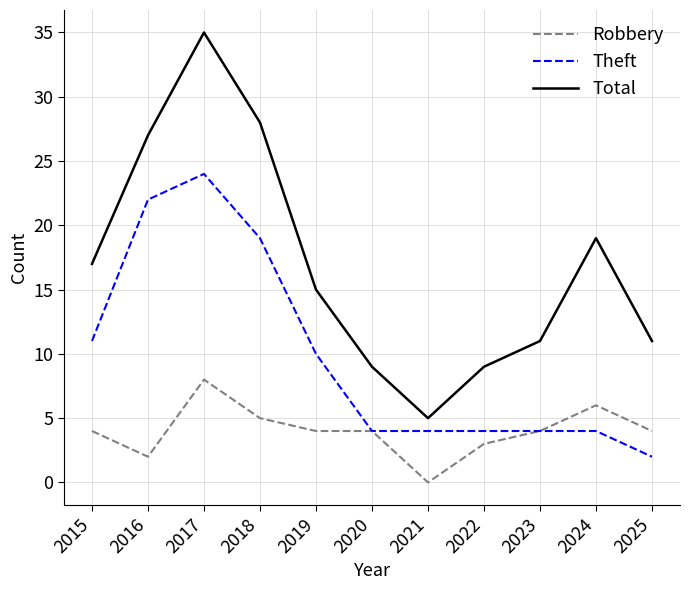

What is the difference between the highest and lowest values at 2016?

25